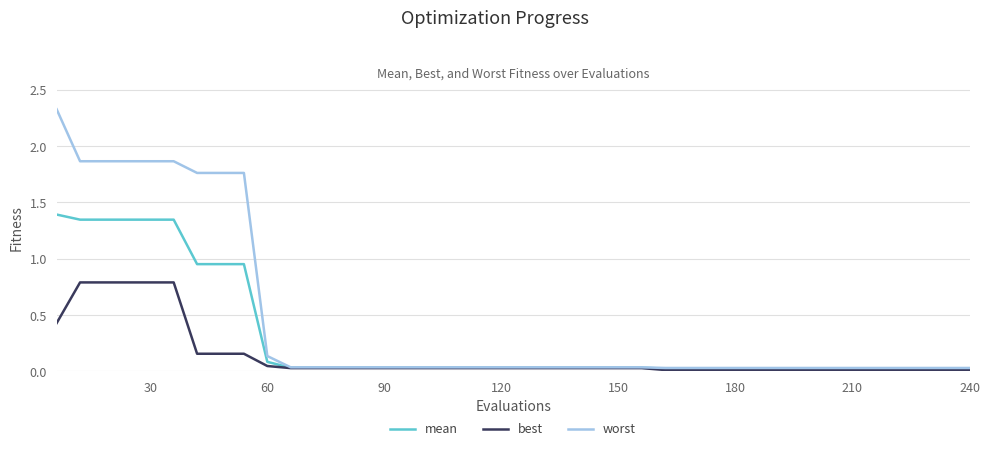

List the series in order of their peak value, highest first.

worst, mean, best